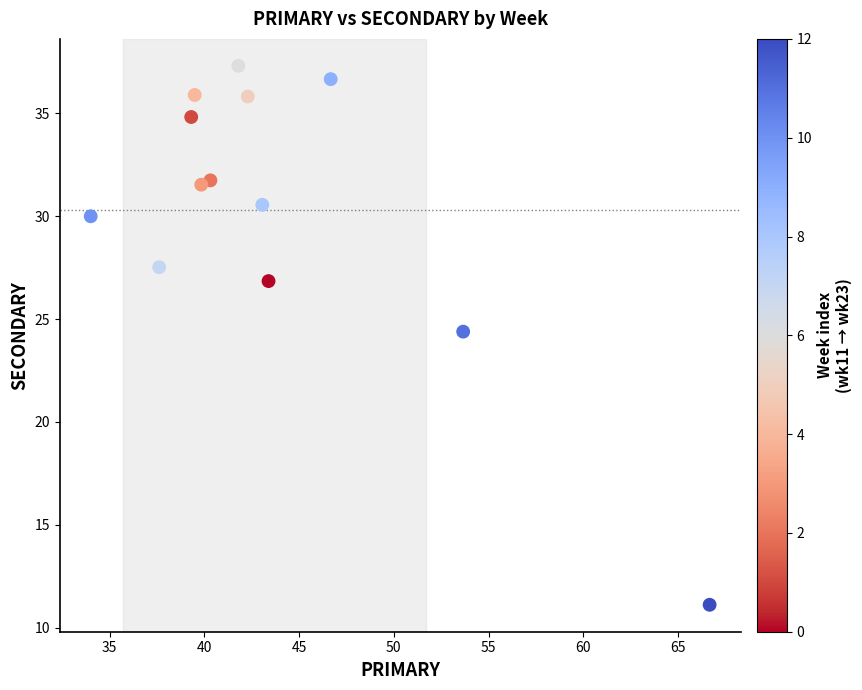

What is the range of Y values (max minus min)?

26.2